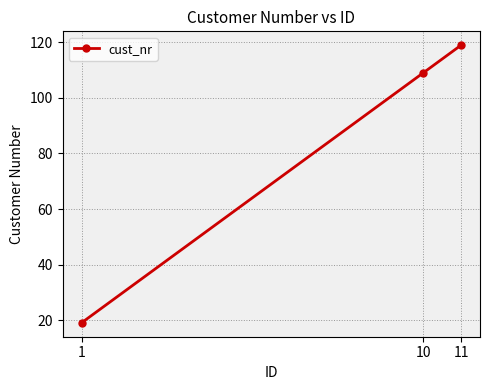

What is the change in value from 1 to 11?

+100